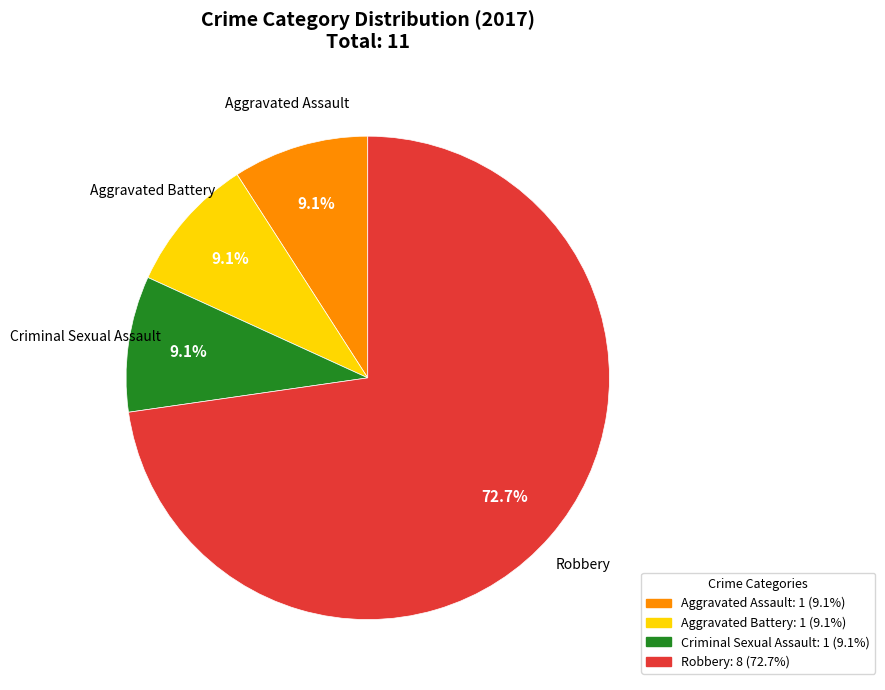

Does any single category account for the majority?

Yes